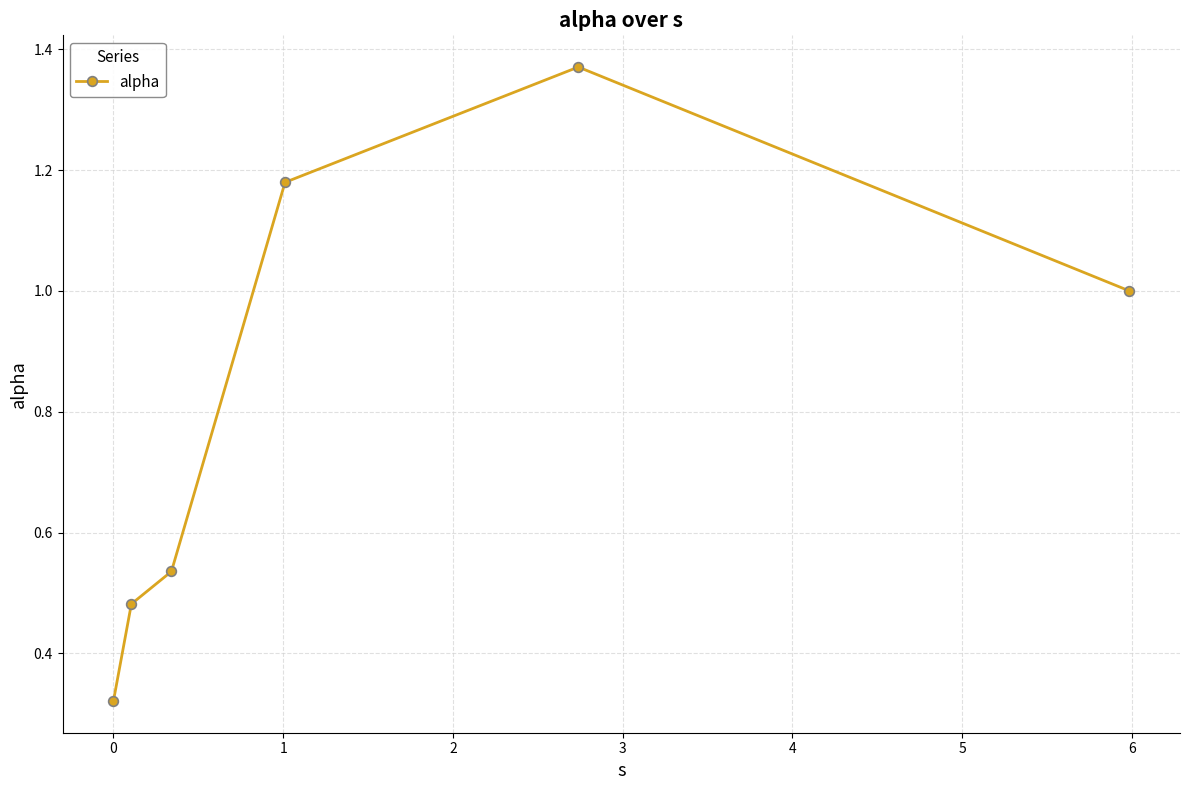

How many points are higher than both their immediate neighbors (excluding endpoints)?

1